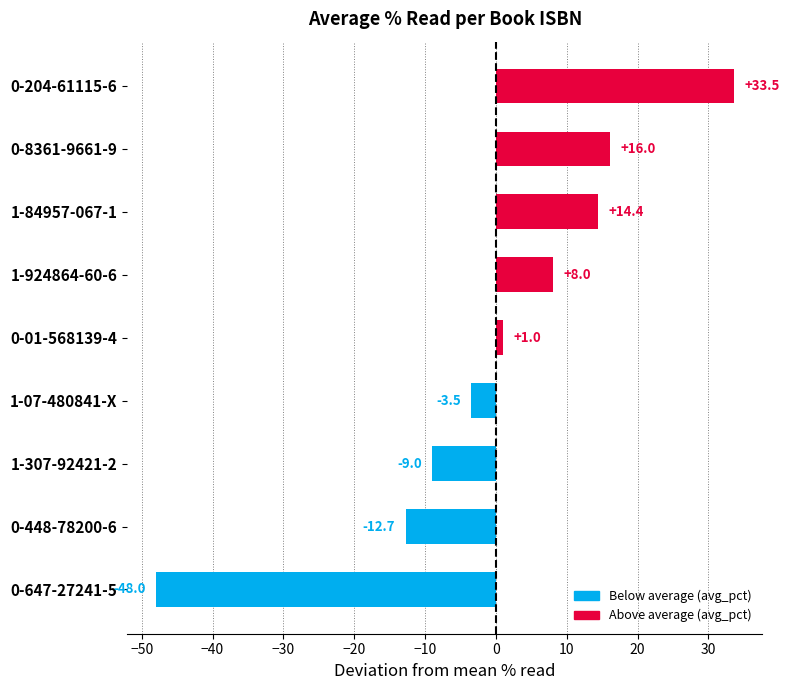

The chart shows a value of -9.0 at 1-307-92421-2. True or false?

True